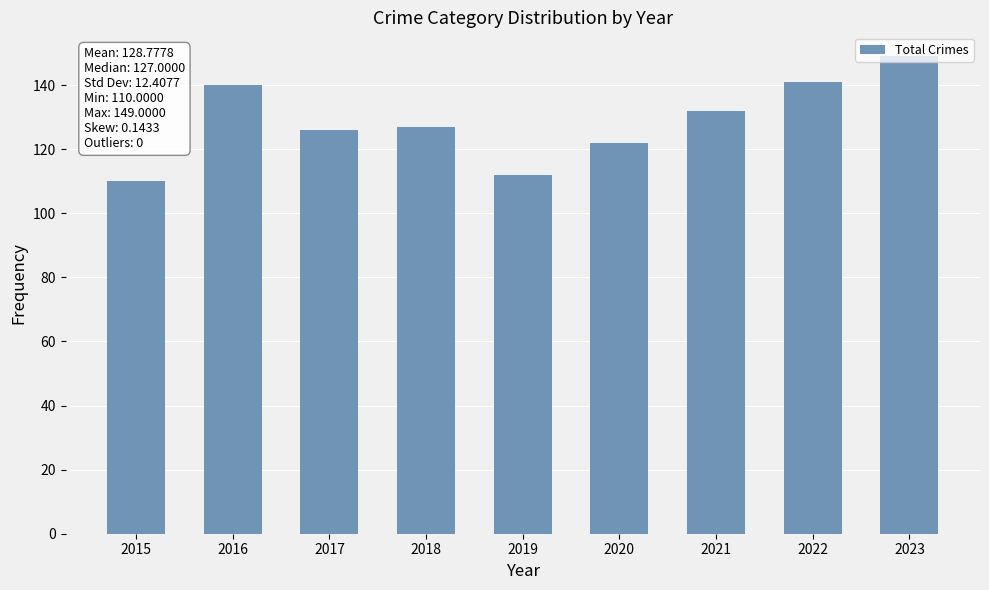

What is the difference between the values at 2021 and 2015?

22